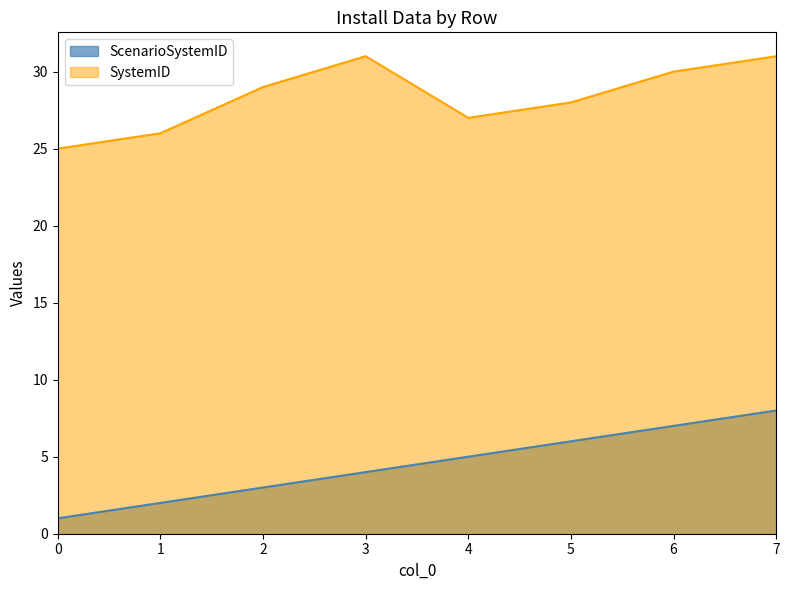

True or false: ScenarioSystemID and SystemID intersect in this chart.

False